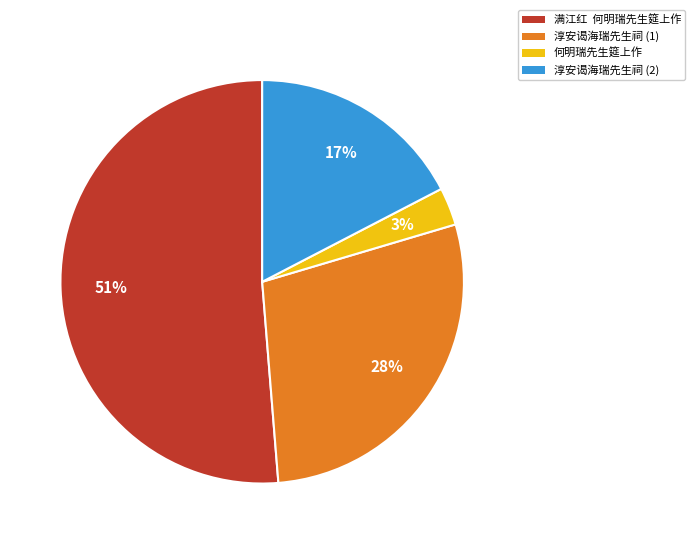

Is there any slice that represents more than half of the pie?

Yes